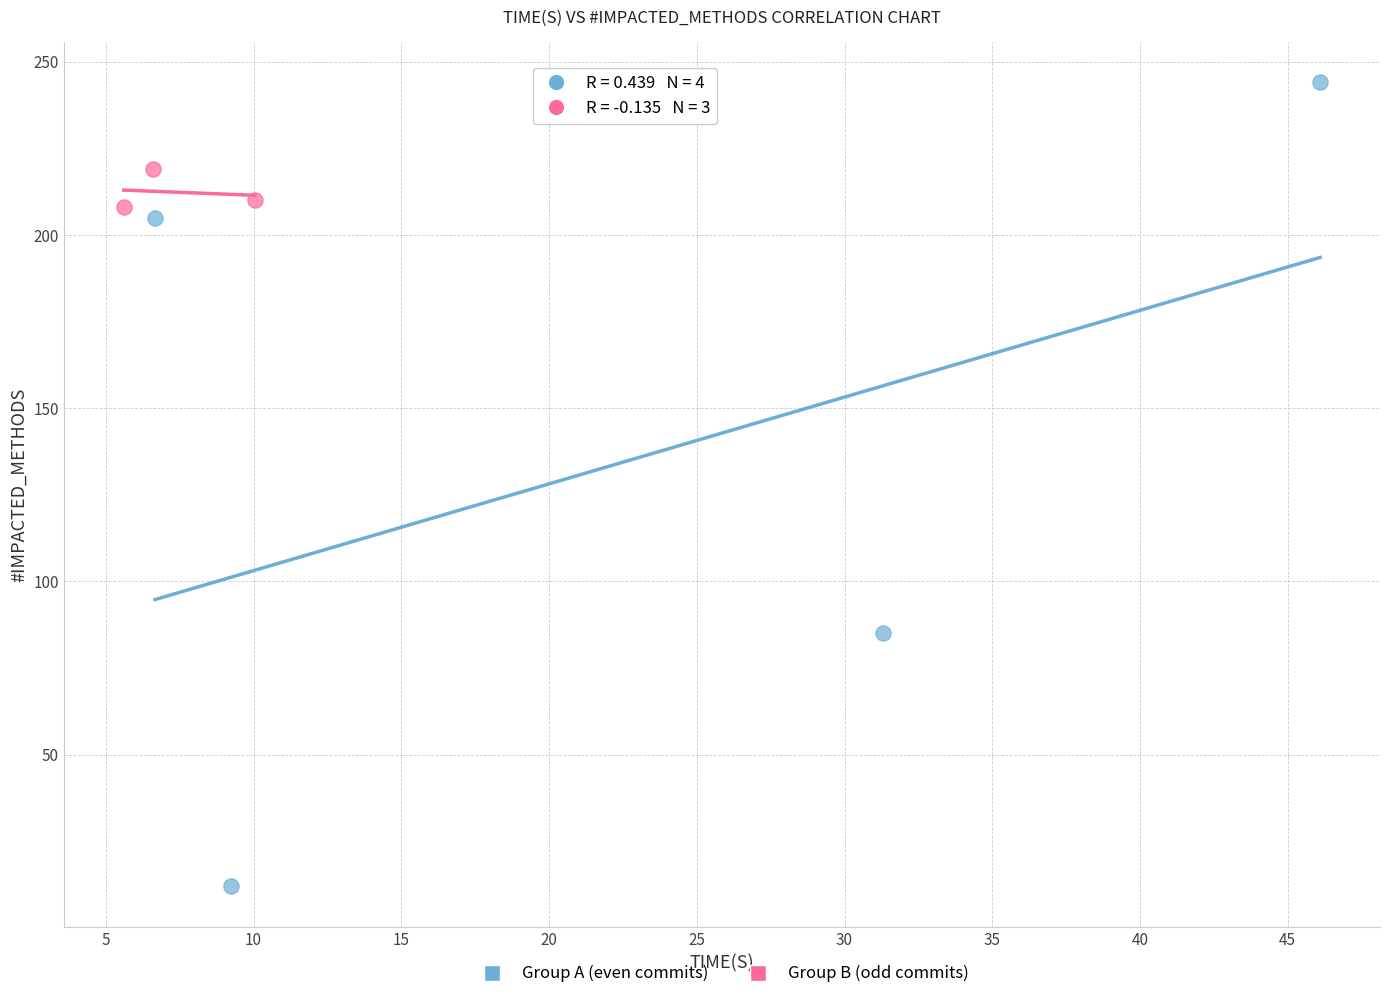

Which series has the widest spread of Y values?

Group A (even commits)